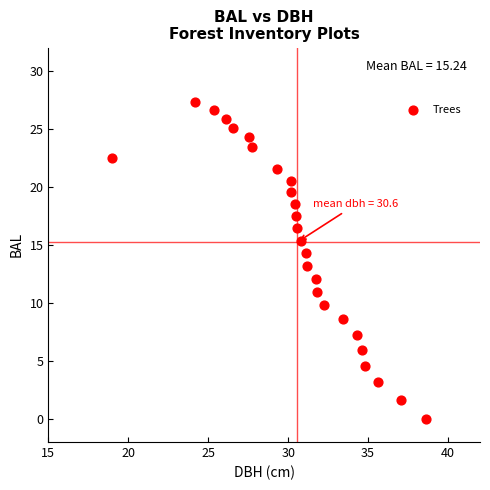

What is the range of X values (max minus min)?

19.6